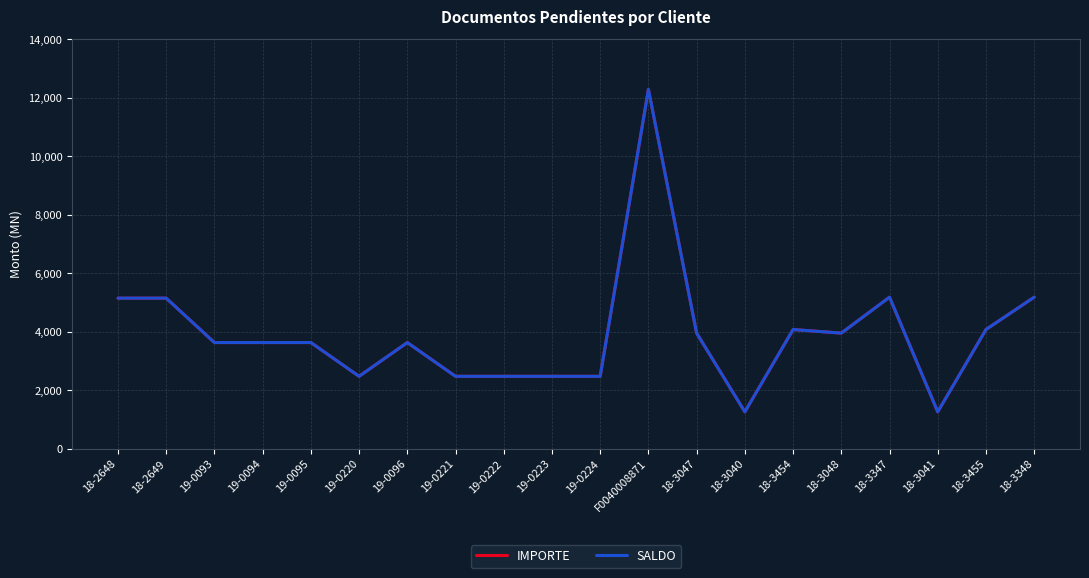

Rank the series by their maximum value, from highest to lowest.

IMPORTE, SALDO